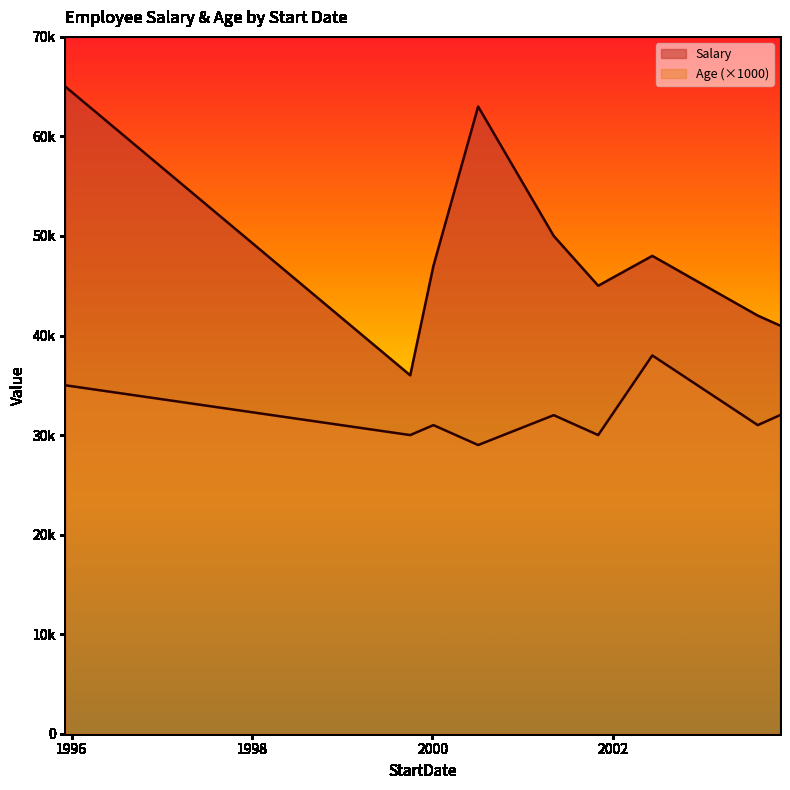

At which category is the sum across all series the highest?

1995-12-07